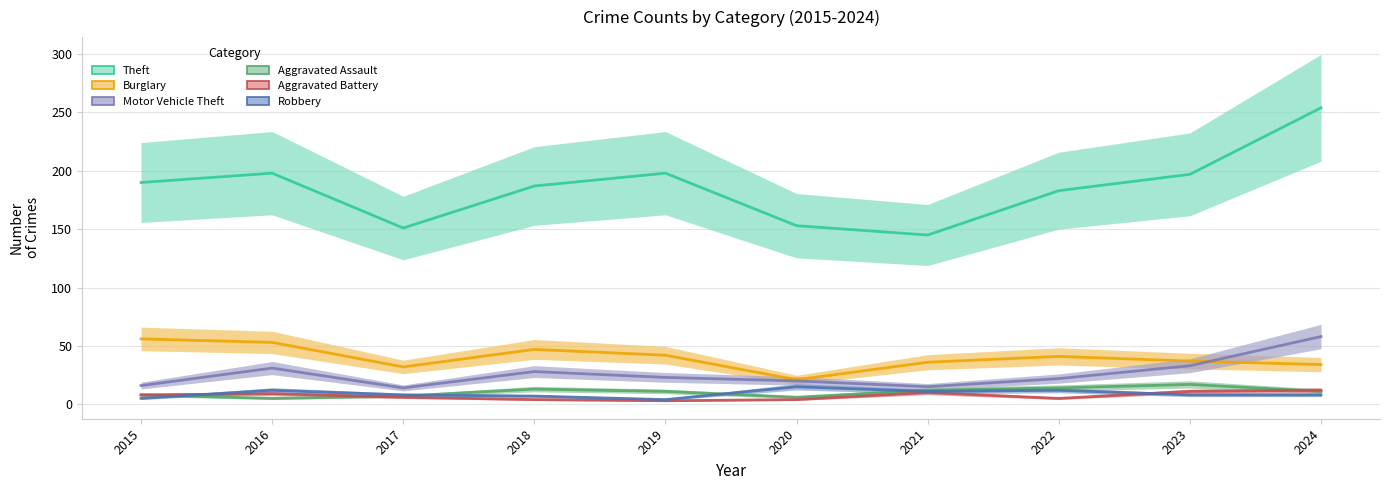

What is the value of the Robbery point at the 2nd from the left?

12